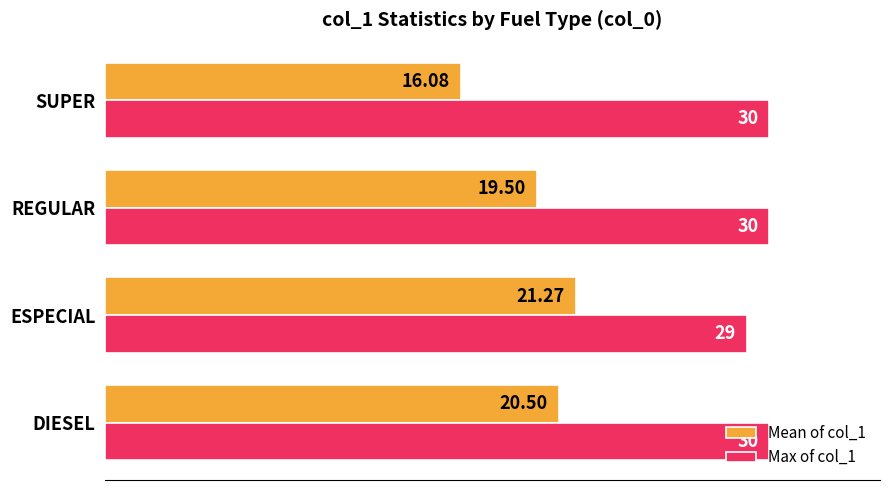

How many Max of col_1 values are between 30 and 31?

3